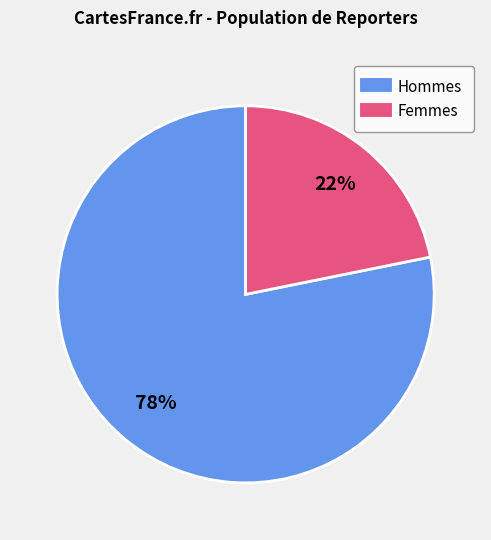

To the nearest percent, what is the average slice percentage?

50%